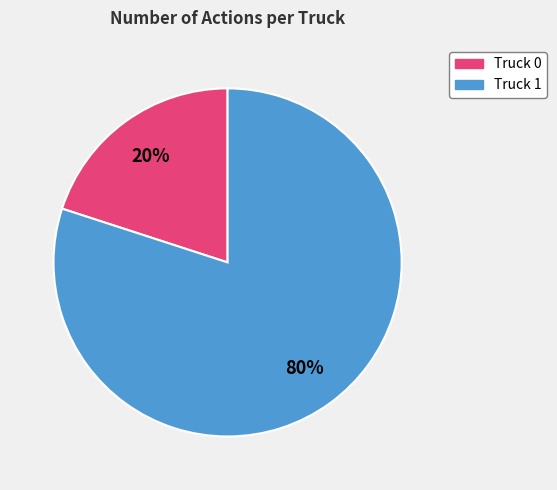

To the nearest percent, what percentage of the pie is Truck 1?

80%